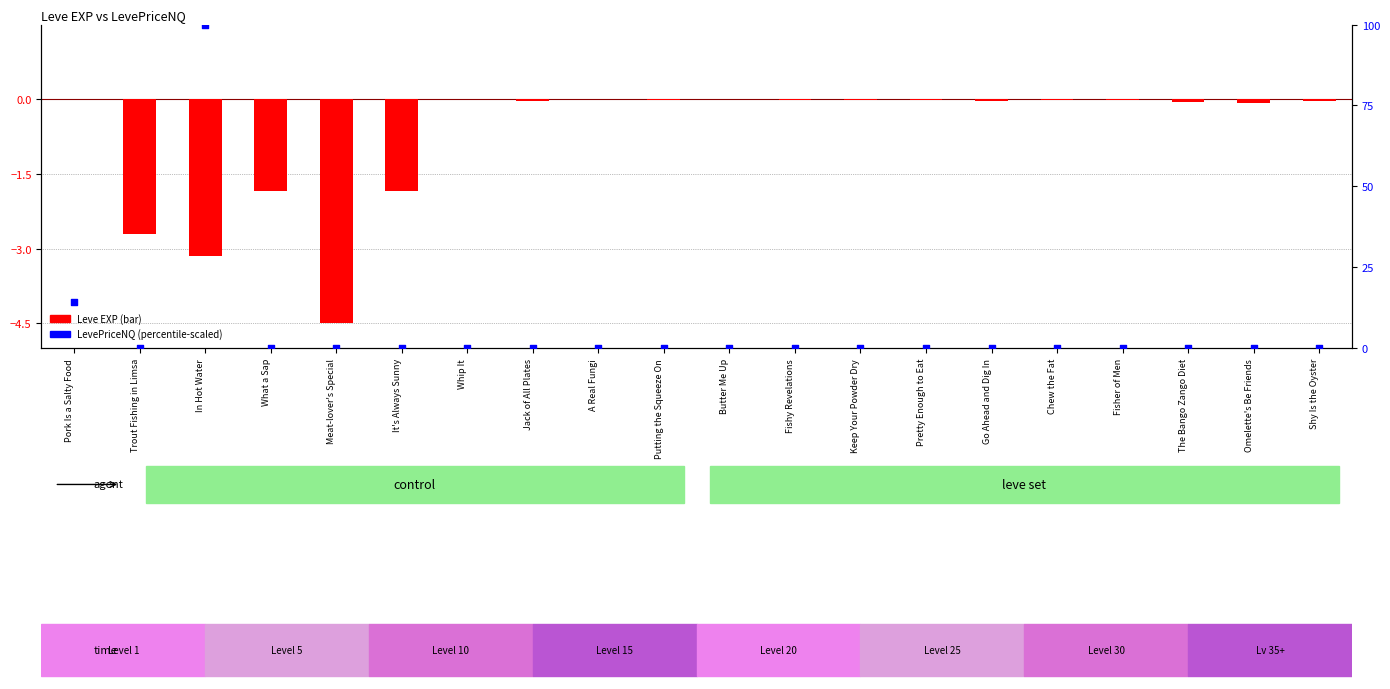

Which series contains the lowest Y value?

Leve EXP